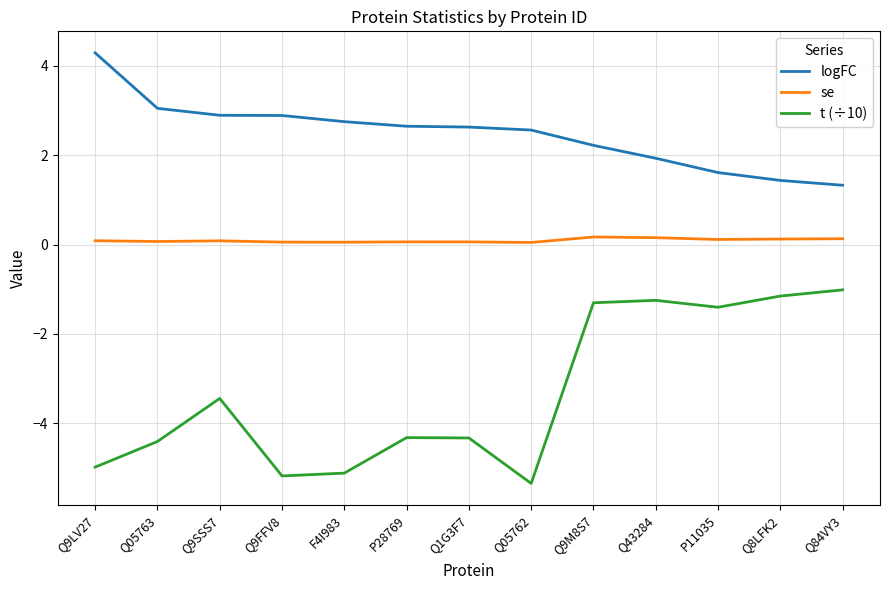

What is the difference between the maximum and second lowest values in the se series?

0.1